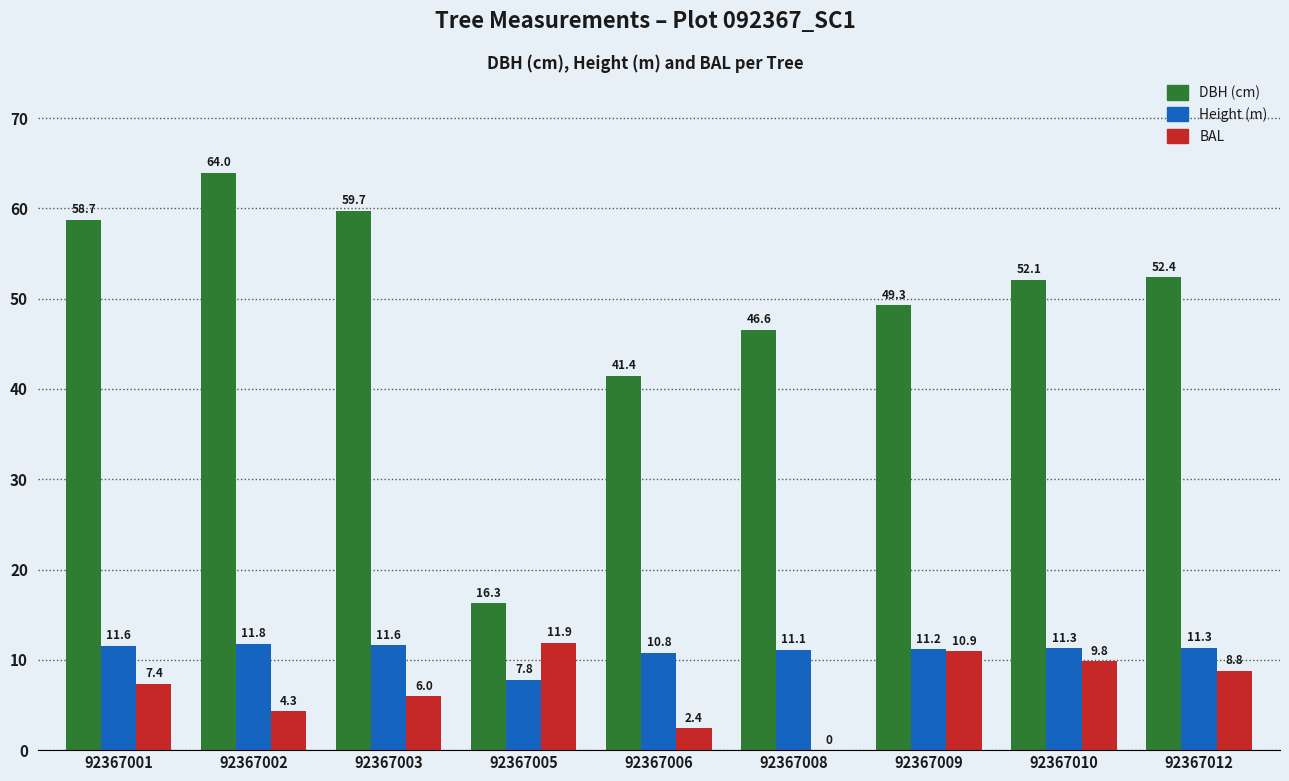

What is the sum of all BAL values?

61.5